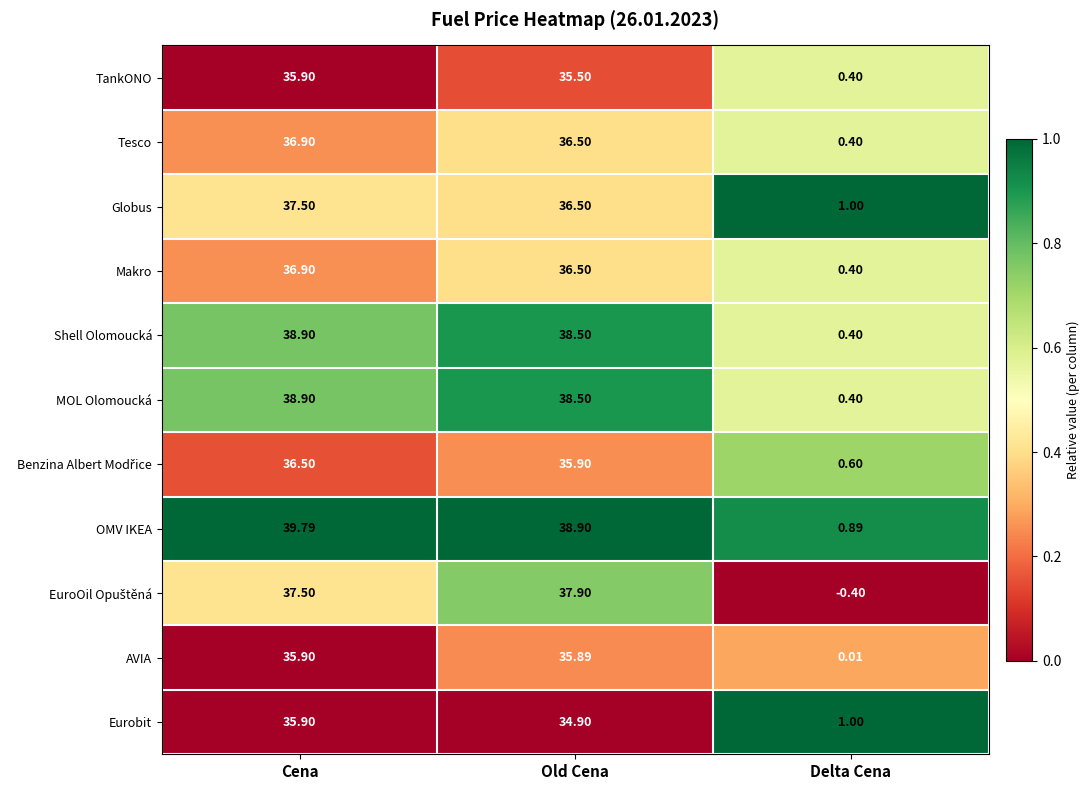

Where does the Shell Olomoucká series first go above 38?

Cena